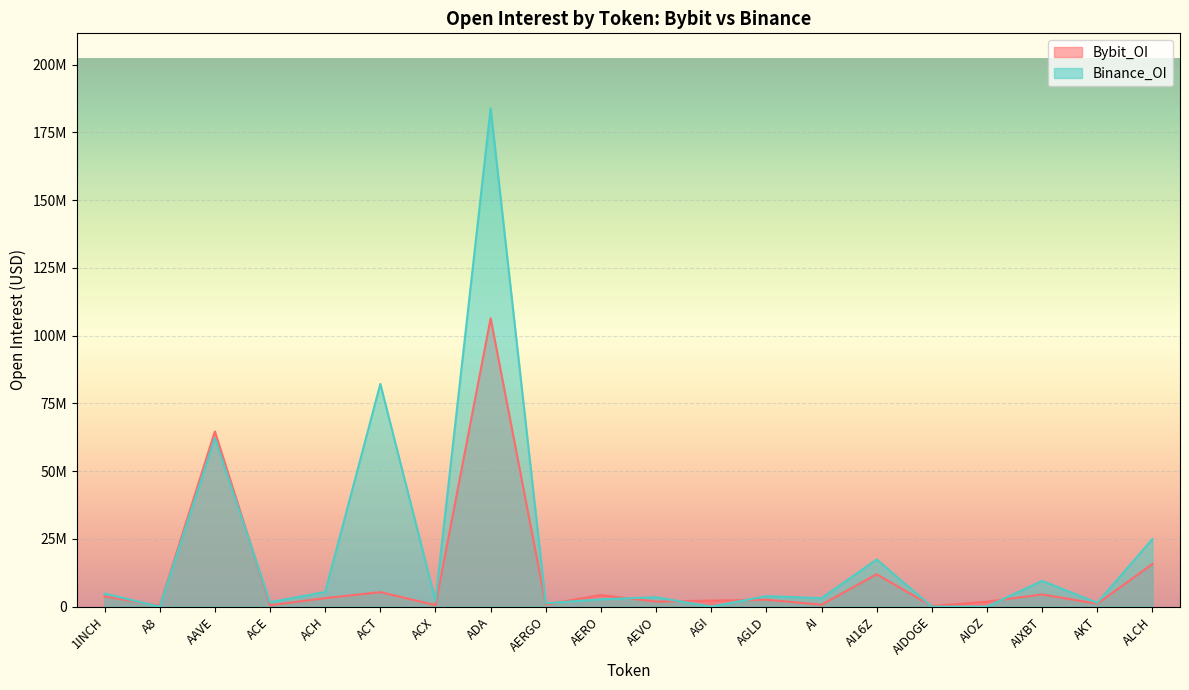

The Binance_OI series shows 1192588 at AERO. True or false?

False